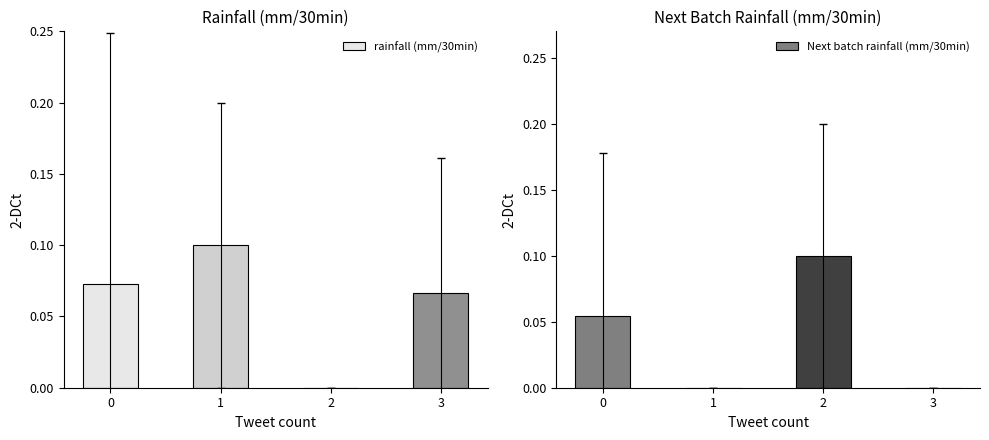

Reading right to left, what are all the values shown in this chart?

rainfall (mm/30min): 3=0.1	2=0.0	1=0.1	0=0.1
Next batch rainfall (mm/30min): 3=0.0	2=0.1	1=0.0	0=0.1